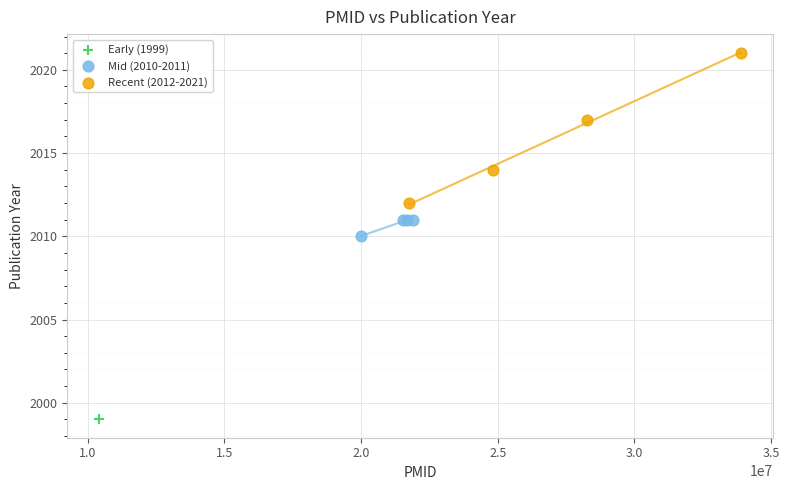

Which series contains the lowest Y value?

Early (1999)